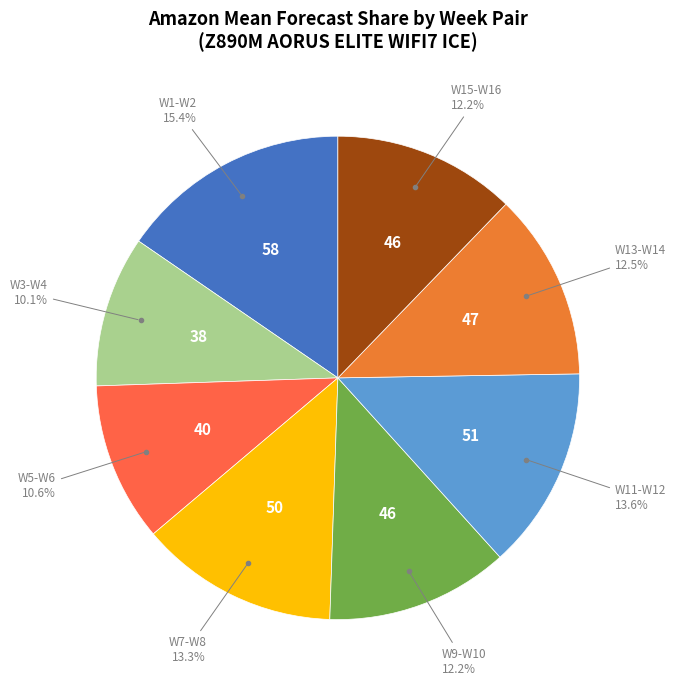

How many slices are in this pie chart?

8